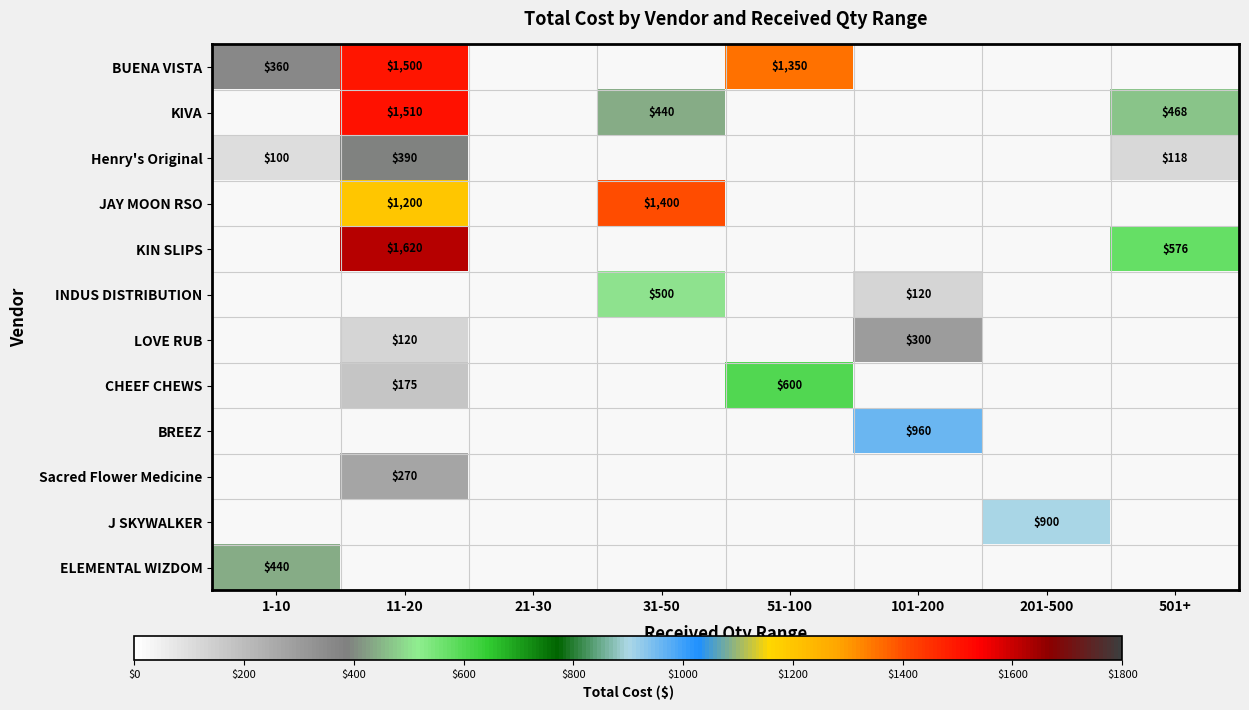

How many positive values does the CHEEF CHEWS series have?

2